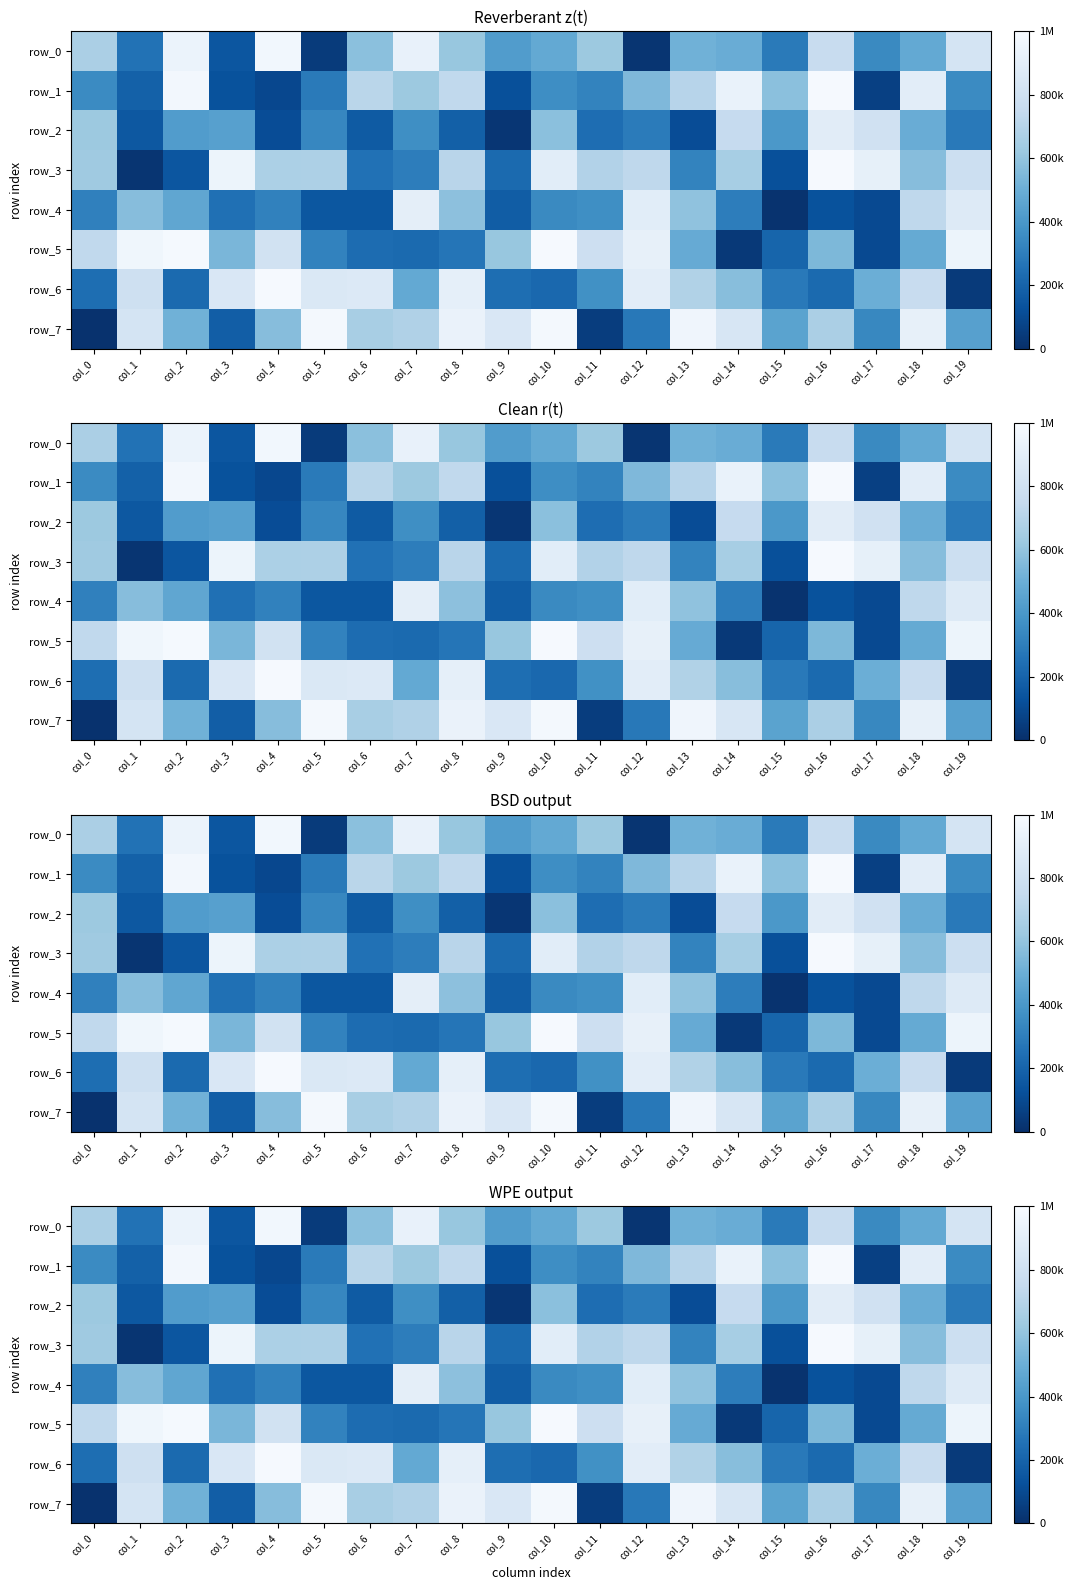

How many data points does each series have?

20